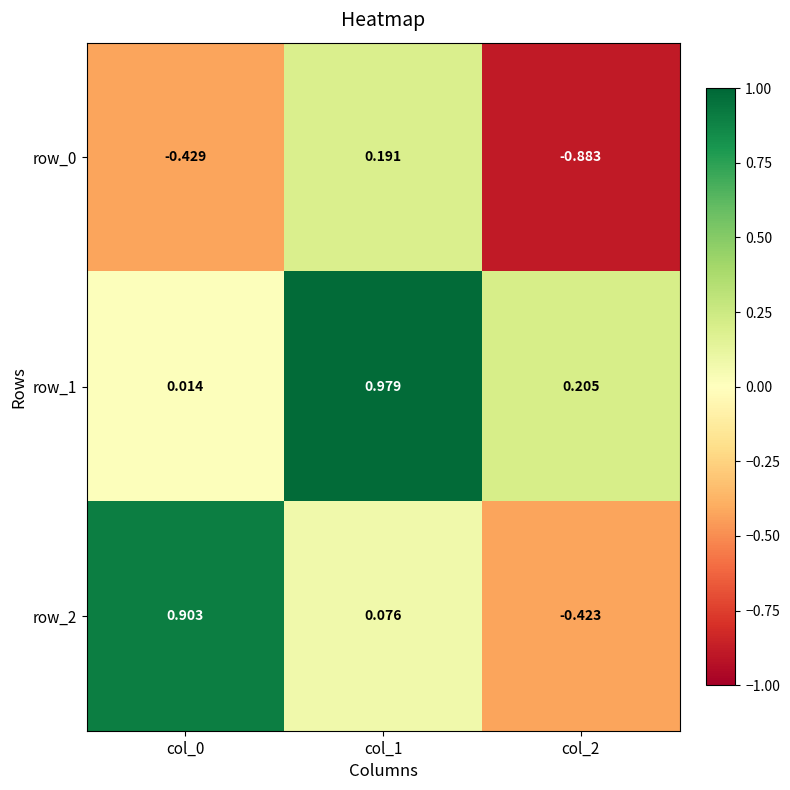

Which has a higher value, col_0 or col_2?

col_0